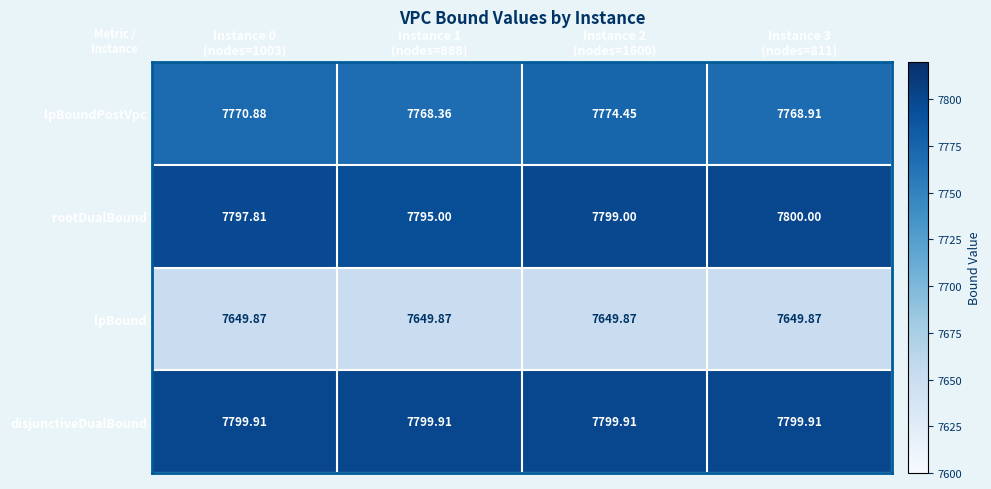

Rank the series by their maximum value, from highest to lowest.

rootDualBound, disjunctiveDualBound, lpBoundPostVpc, lpBound